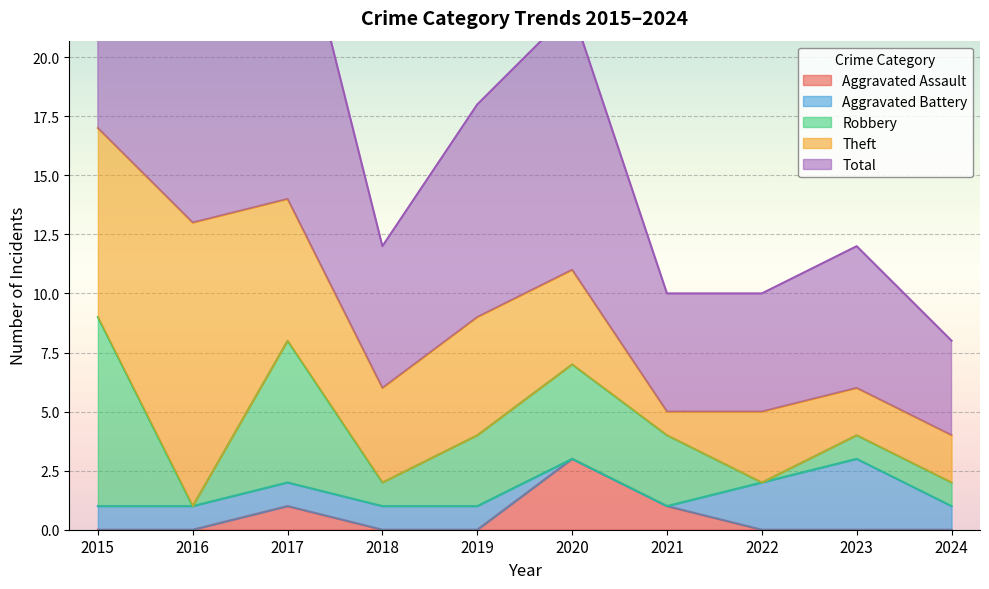

What are all the series names shown in the legend?

Aggravated Assault, Aggravated Battery, Robbery, Theft, Total